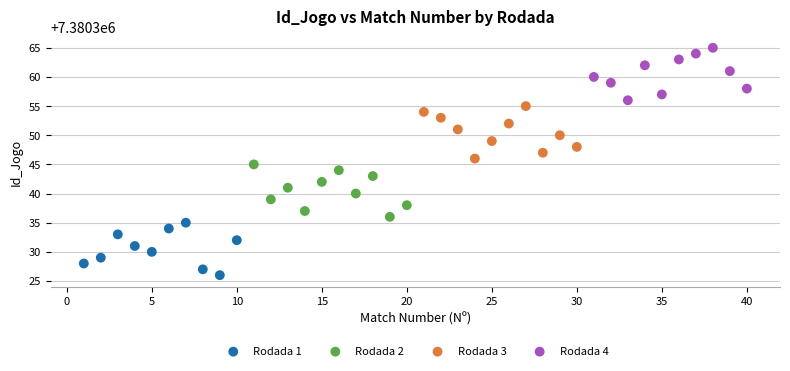

Which series reaches the maximum Y coordinate?

Rodada 4